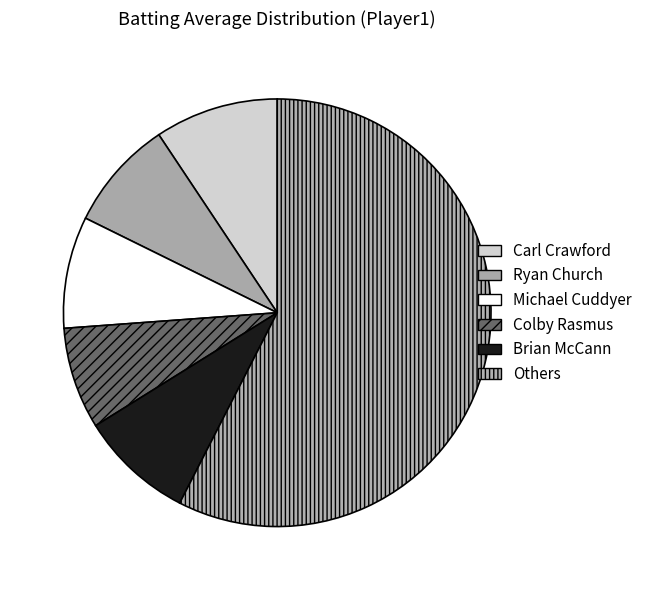

Count the number of slices in the pie.

6